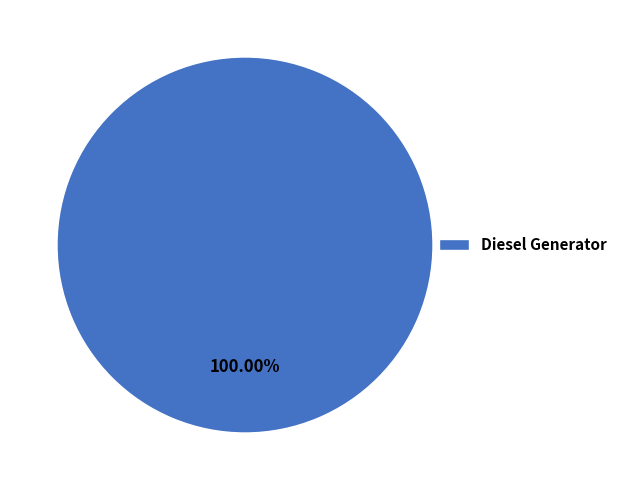

Is there a majority slice in this chart?

Yes